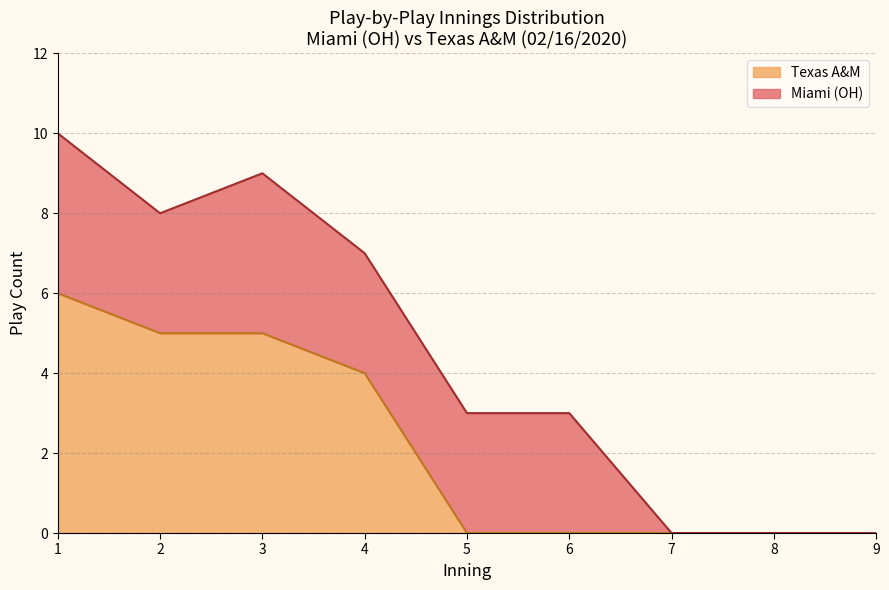

The value of Texas A&M at 1 is 6. True or false?

True